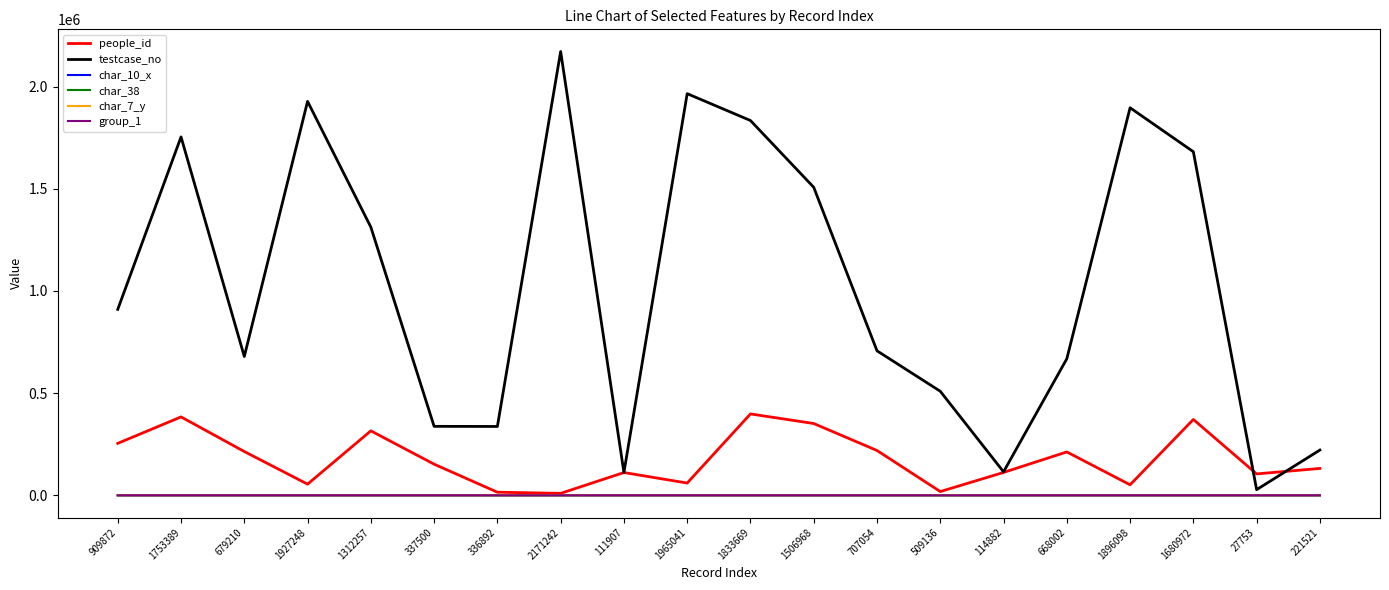

True or false: testcase_no has a value of 564215 at 336892.

False